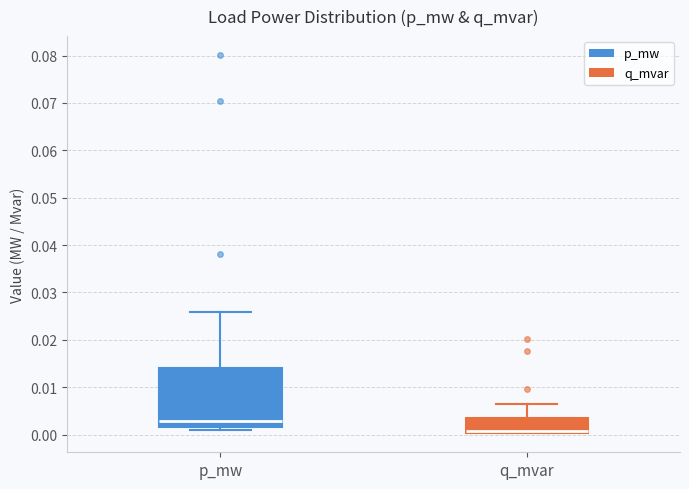

Reading left to right, transcribe this box plot: for each box, give where its median line is, the range the box spans, and where its two whiskers end, as read against the y-axis. The values are not printed on the chart, so give them approximately, as read against the axis.

p_mw: median 0.003, box 0.002 to 0.014, whiskers 0.001 to 0.026
q_mvar: median 0.001 (drawn on the box's lower edge), box 0.000 to 0.004, whiskers 0.000 to 0.006